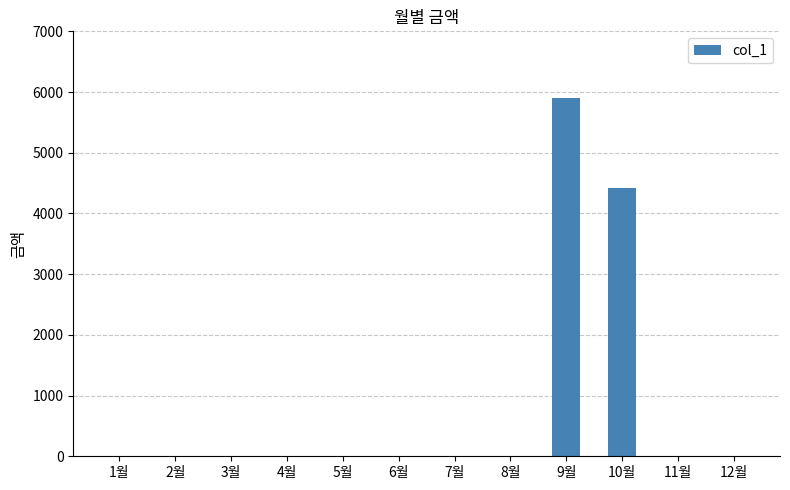

Count the number of values greater than 0.

2